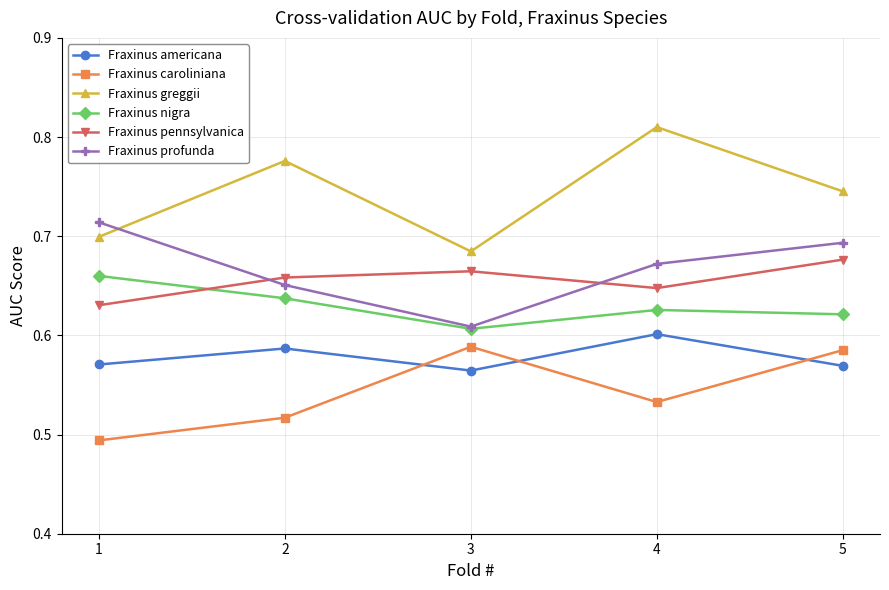

True or false: Fraxinus nigra has a value of 0.6 at 5.

True